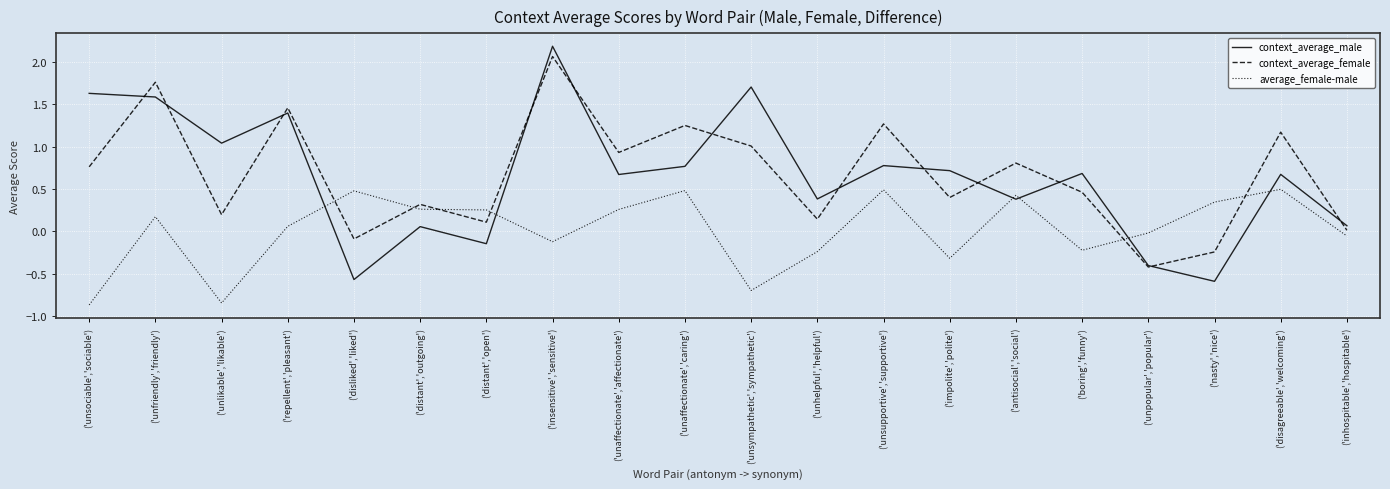

Which series changed the most between ('antisocial','social') and ('nasty','nice')?

context_average_female